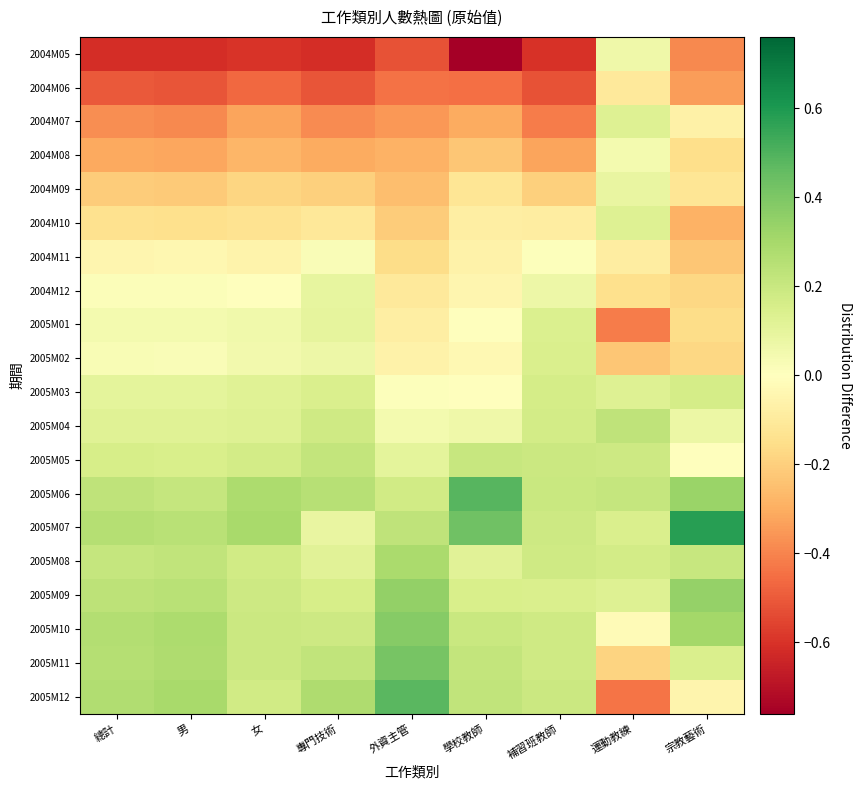

Reading right to left, transcribe all the data shown in this chart.

2004M05: 宗教藝術=-0.4	運動教練=0.1	補習班教師=-0.6	學校教師=-0.8	外資主管=-0.5	專門技術=-0.6	女=-0.6	男=-0.6	總計=-0.6
2004M06: 宗教藝術=-0.3	運動教練=-0.1	補習班教師=-0.5	學校教師=-0.5	外資主管=-0.4	專門技術=-0.5	女=-0.5	男=-0.5	總計=-0.5
2004M07: 宗教藝術=-0.1	運動教練=0.1	補習班教師=-0.4	學校教師=-0.3	外資主管=-0.4	專門技術=-0.4	女=-0.3	男=-0.4	總計=-0.4
2004M08: 宗教藝術=-0.2	運動教練=0.0	補習班教師=-0.3	學校教師=-0.2	外資主管=-0.3	專門技術=-0.3	女=-0.3	男=-0.3	總計=-0.3
2004M09: 宗教藝術=-0.1	運動教練=0.1	補習班教師=-0.2	學校教師=-0.1	外資主管=-0.3	專門技術=-0.2	女=-0.2	男=-0.2	總計=-0.2
2004M10: 宗教藝術=-0.3	運動教練=0.1	補習班教師=-0.1	學校教師=-0.1	外資主管=-0.2	專門技術=-0.1	女=-0.1	男=-0.1	總計=-0.1
2004M11: 宗教藝術=-0.2	運動教練=-0.1	補習班教師=0.0	學校教師=-0.1	外資主管=-0.2	專門技術=0.0	女=-0.1	男=-0.0	總計=-0.0
2004M12: 宗教藝術=-0.2	運動教練=-0.1	補習班教師=0.1	學校教師=-0.0	外資主管=-0.1	專門技術=0.1	女=0.0	男=0.0	總計=0.0
2005M01: 宗教藝術=-0.2	運動教練=-0.4	補習班教師=0.1	學校教師=-0.0	外資主管=-0.1	專門技術=0.1	女=0.1	男=0.0	總計=0.0
2005M02: 宗教藝術=-0.2	運動教練=-0.2	補習班教師=0.1	學校教師=-0.0	外資主管=-0.1	專門技術=0.1	女=0.0	男=0.0	總計=0.0
2005M03: 宗教藝術=0.2	運動教練=0.1	補習班教師=0.2	學校教師=0.0	外資主管=0.0	專門技術=0.1	女=0.1	男=0.1	總計=0.1
2005M04: 宗教藝術=0.1	運動教練=0.2	補習班教師=0.2	學校教師=0.1	外資主管=0.0	專門技術=0.2	女=0.1	男=0.1	總計=0.1
2005M05: 宗教藝術=-0.0	運動教練=0.2	補習班教師=0.2	學校教師=0.2	外資主管=0.1	專門技術=0.2	女=0.2	男=0.2	總計=0.2
2005M06: 宗教藝術=0.3	運動教練=0.2	補習班教師=0.2	學校教師=0.5	外資主管=0.2	專門技術=0.3	女=0.3	男=0.2	總計=0.2
2005M07: 宗教藝術=0.6	運動教練=0.1	補習班教師=0.2	學校教師=0.4	外資主管=0.2	專門技術=0.1	女=0.3	男=0.2	總計=0.3
2005M08: 宗教藝術=0.2	運動教練=0.2	補習班教師=0.2	學校教師=0.1	外資主管=0.3	專門技術=0.1	女=0.2	男=0.2	總計=0.2
2005M09: 宗教藝術=0.3	運動教練=0.1	補習班教師=0.1	學校教師=0.1	外資主管=0.3	專門技術=0.2	女=0.2	男=0.2	總計=0.2
2005M10: 宗教藝術=0.3	運動教練=-0.0	補習班教師=0.2	學校教師=0.2	外資主管=0.4	專門技術=0.2	女=0.2	男=0.3	總計=0.3
2005M11: 宗教藝術=0.1	運動教練=-0.2	補習班教師=0.2	學校教師=0.2	外資主管=0.4	專門技術=0.2	女=0.2	男=0.3	總計=0.3
2005M12: 宗教藝術=-0.0	運動教練=-0.4	補習班教師=0.2	學校教師=0.2	外資主管=0.5	專門技術=0.3	女=0.2	男=0.3	總計=0.3